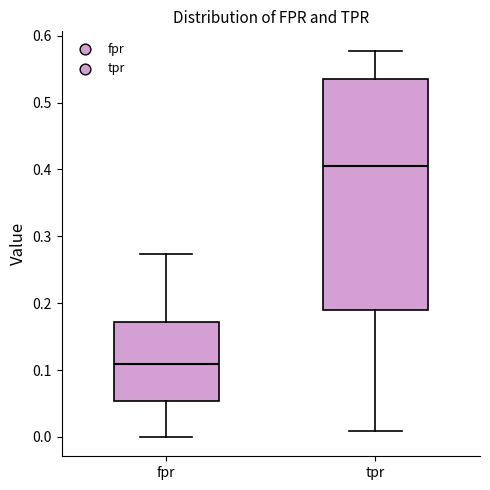

Which box's median line is the lowest?

fpr